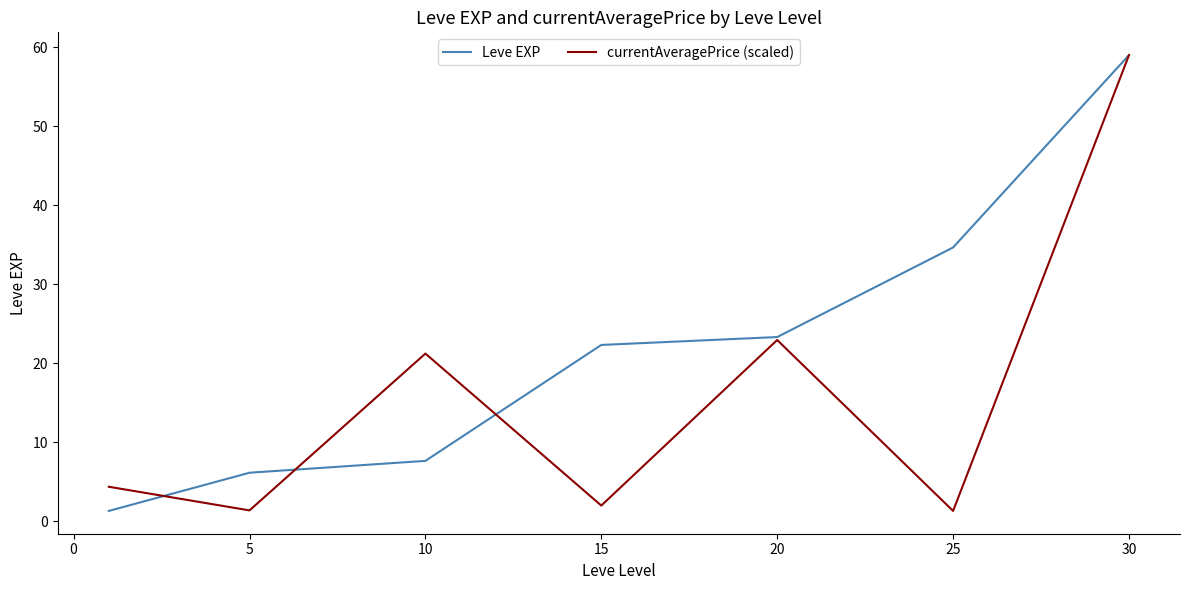

Which series has the largest total across all categories?

Leve EXP